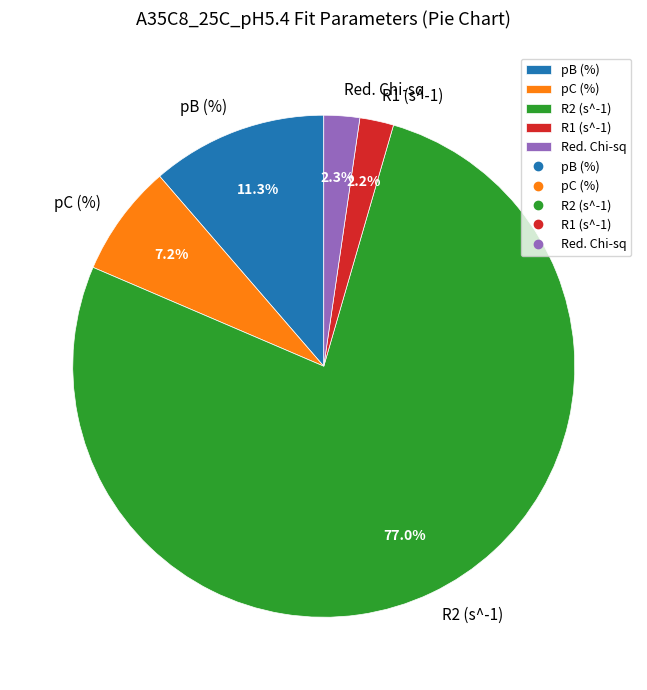

Which category has the biggest portion of the pie?

R2 (s^-1)